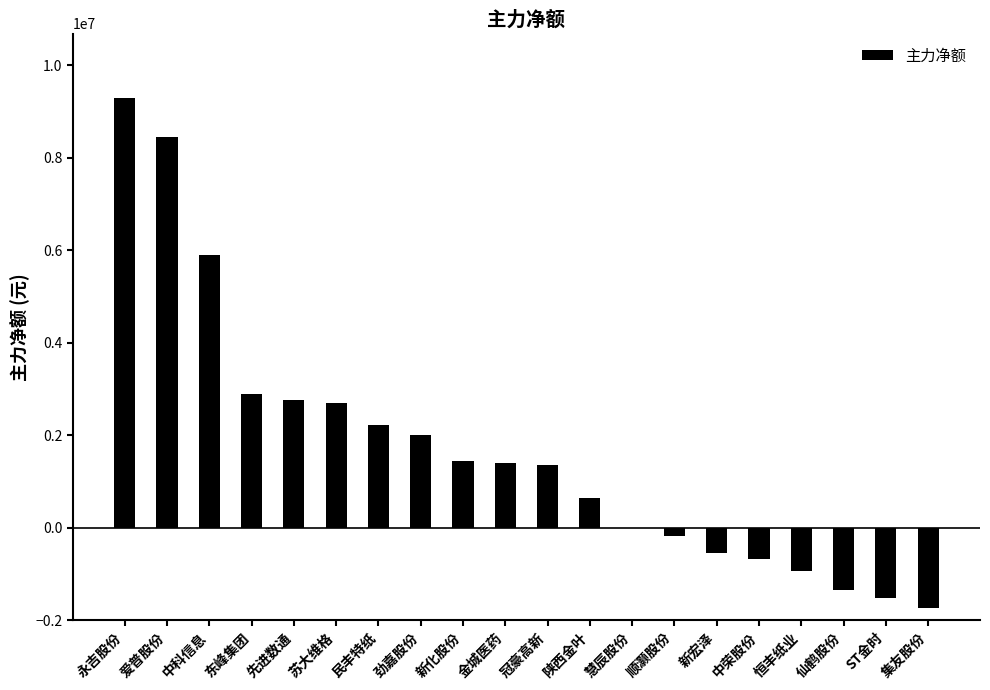

The chart shows a value of -665023 at 中荣股份. True or false?

True